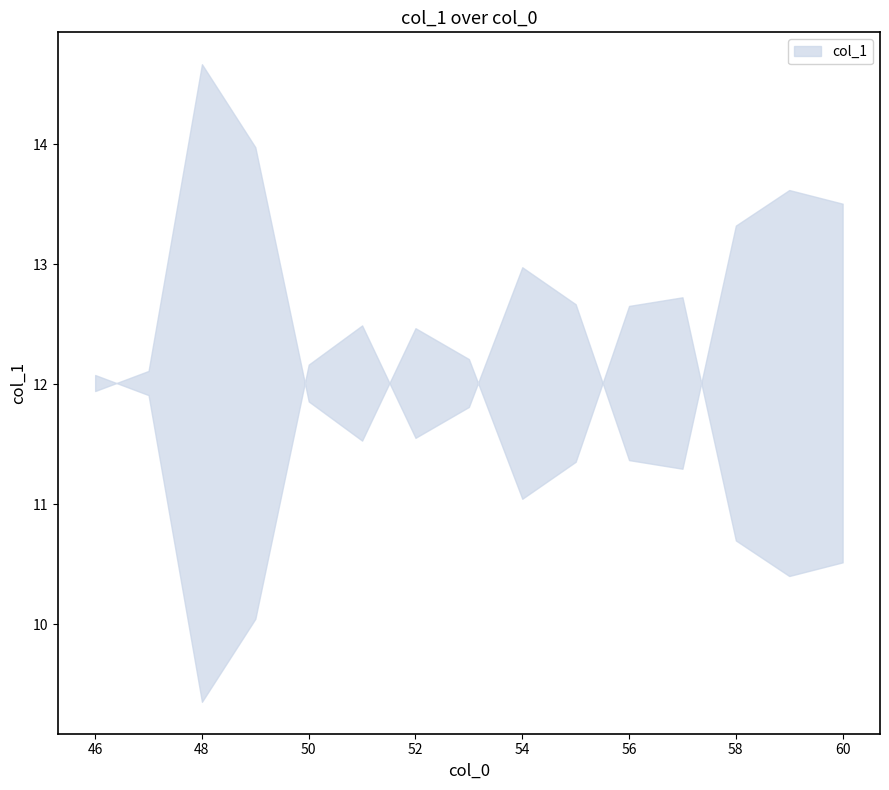

The chart shows a value of 11.0 at 54. True or false?

True